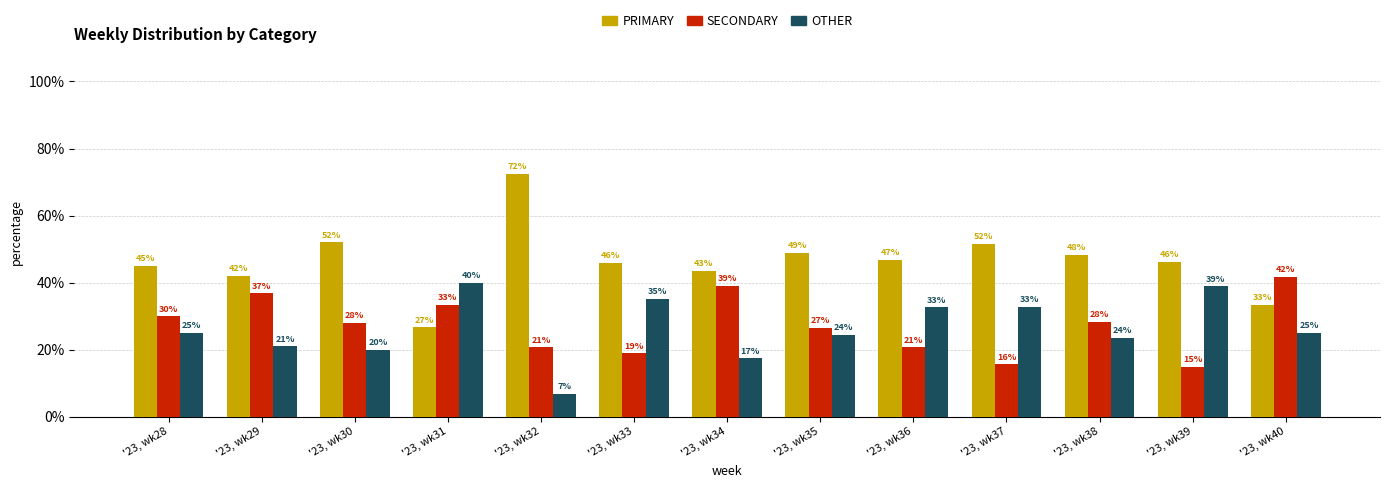

At which label does PRIMARY reach its minimum?

'23, wk31